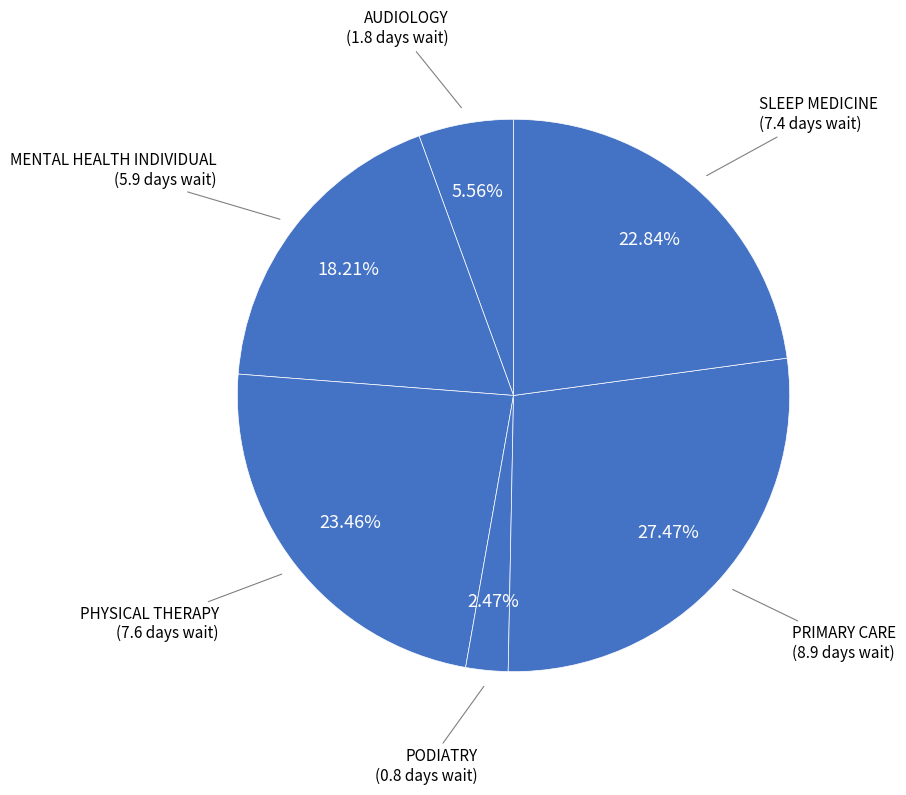

True or false: MENTAL HEALTH INDIVIDUAL accounts for 18% of the total.

True